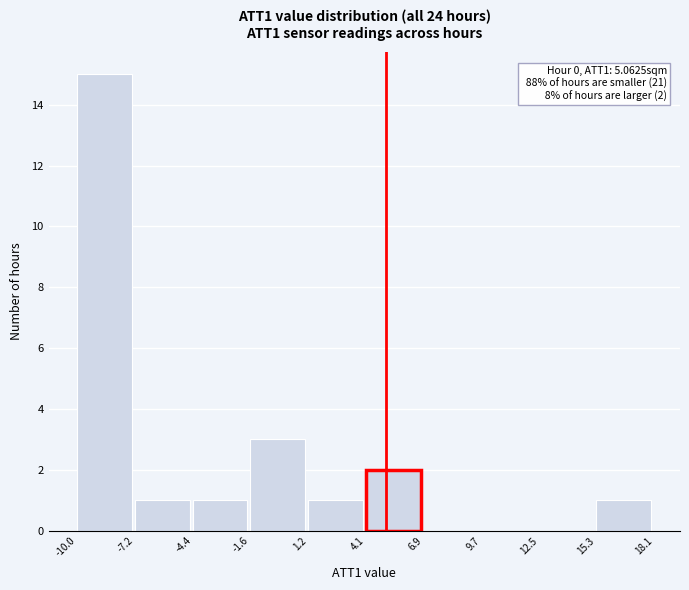

Over which range of the x-axis is the bar tallest?

-10.0 to -7.2